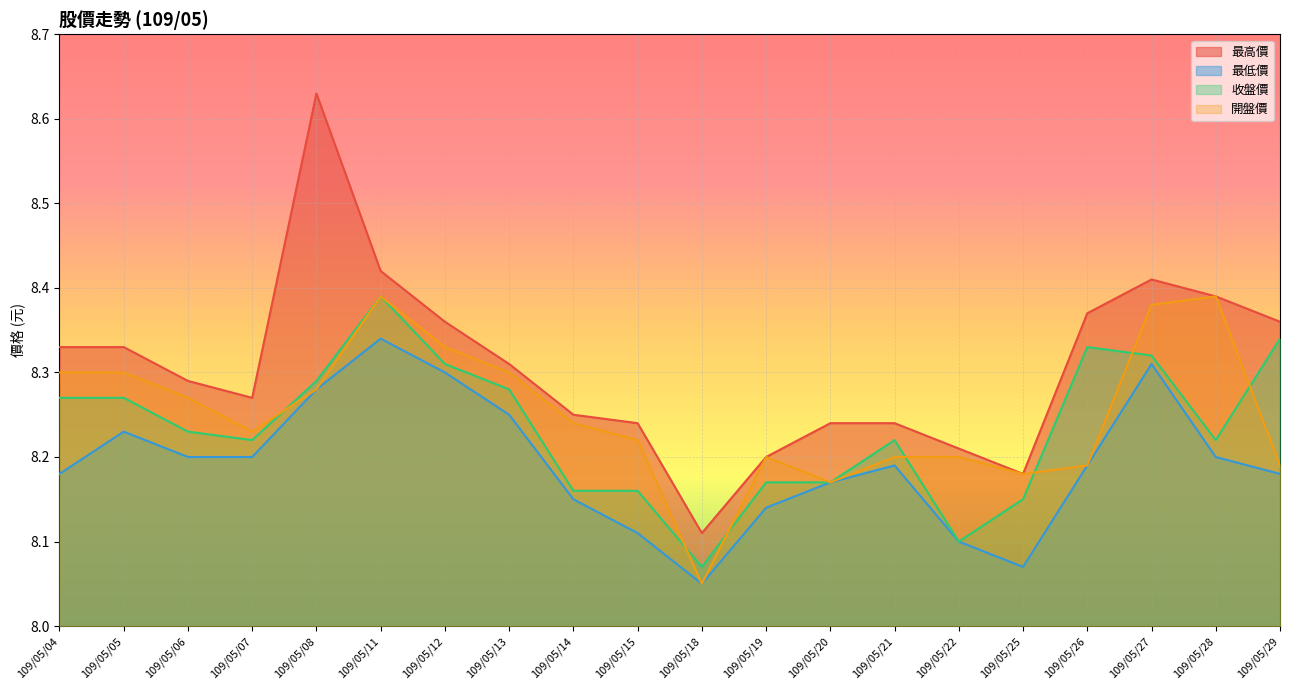

How many lines are shown in the chart?

4